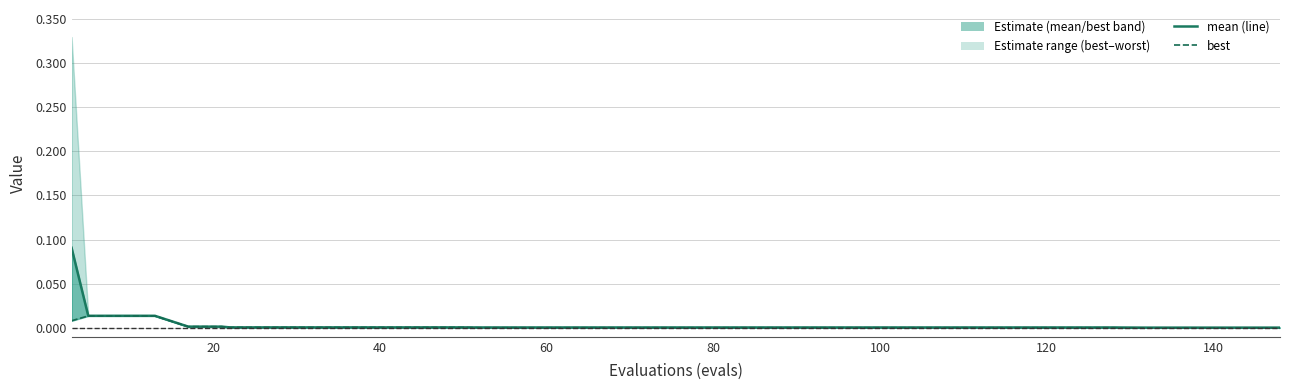

The value of mean (line) at 14 is 0.0. True or false?

False